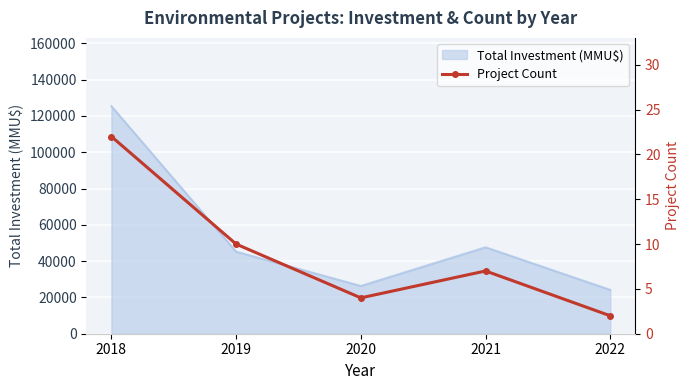

How many values are between 4 and 10?

3